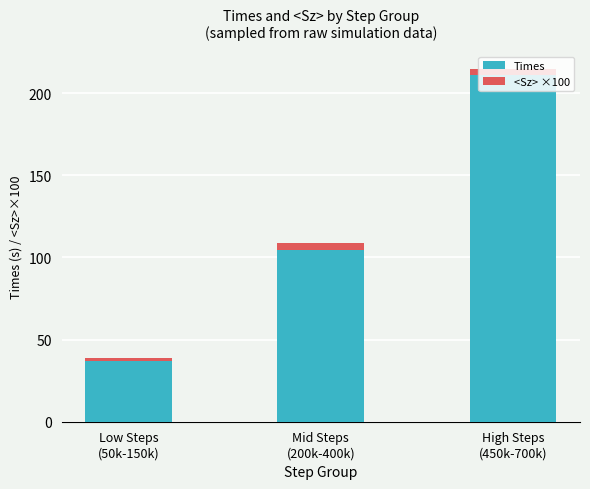

The value of Times at High Steps
(450k-700k) is 314.4. True or false?

False